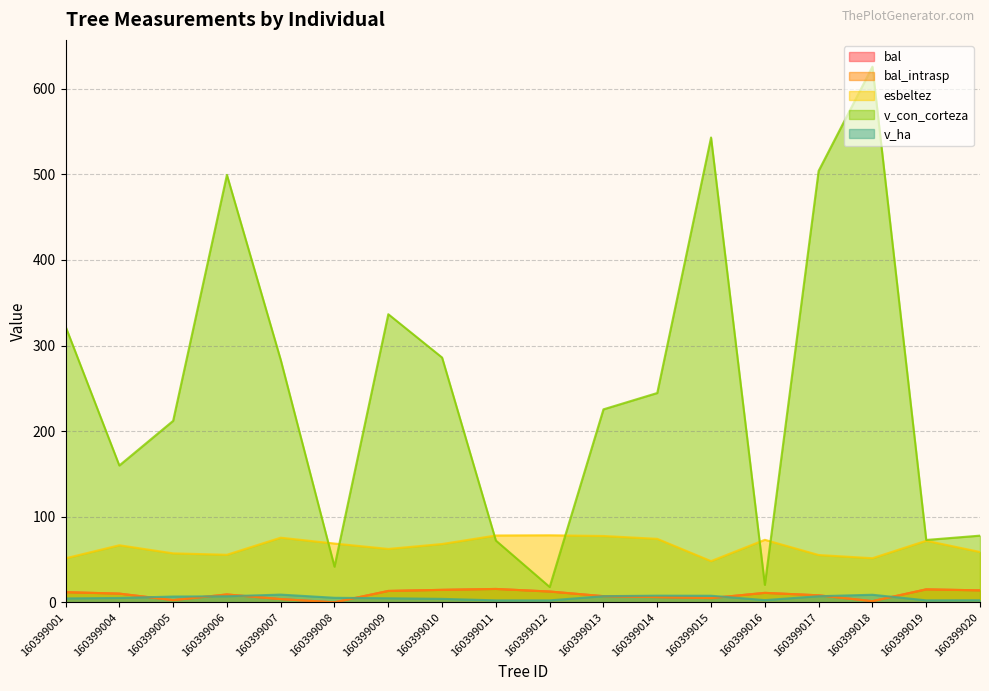

At which label does v_ha reach its minimum?

160399012